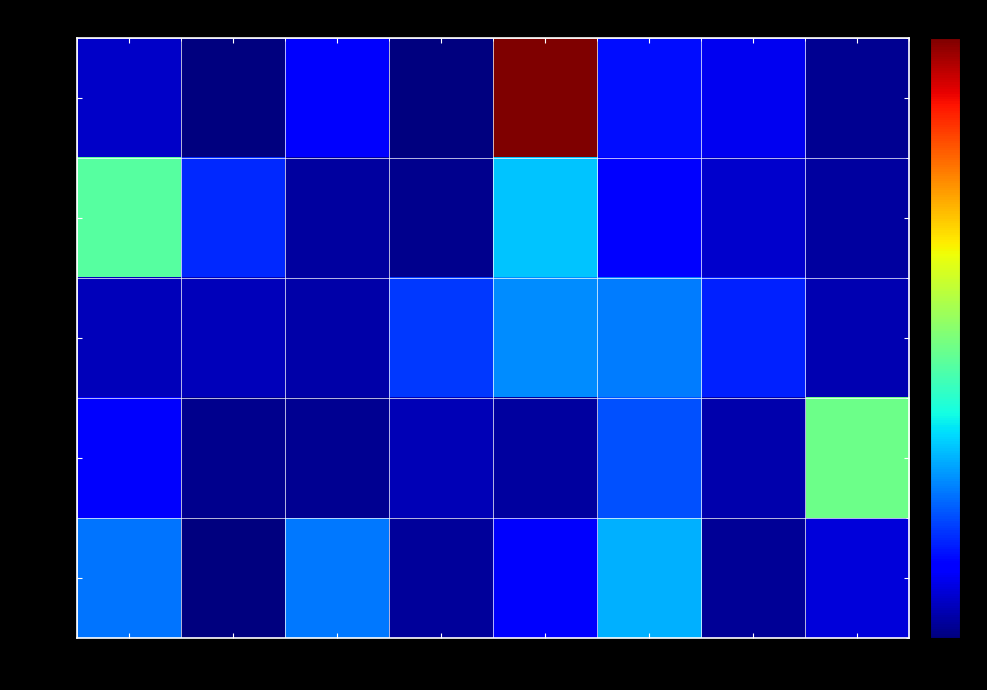

Reading left to right, extract all data points from this chart.

AL-DE: 1=621911	2=111019	3=1034687	4=111347	5=8624432	6=1263791	7=916815	8=233554
FL-KS: 1=3985050	2=1498437	3=316265	4=208992	5=2810536	6=1052901	7=673969	8=317635
KY-MS: 1=516904	2=530050	3=386627	4=1636200	5=2344518	6=2193980	7=1434559	8=449896
MO-NY: 1=1041306	2=205919	3=221069	4=508113	5=336451	6=1821620	7=436932	8=4202200
NC-SC: 1=2142661	2=80377	3=2154523	4=305222	5=1026851	6=2625157	7=263642	8=767627